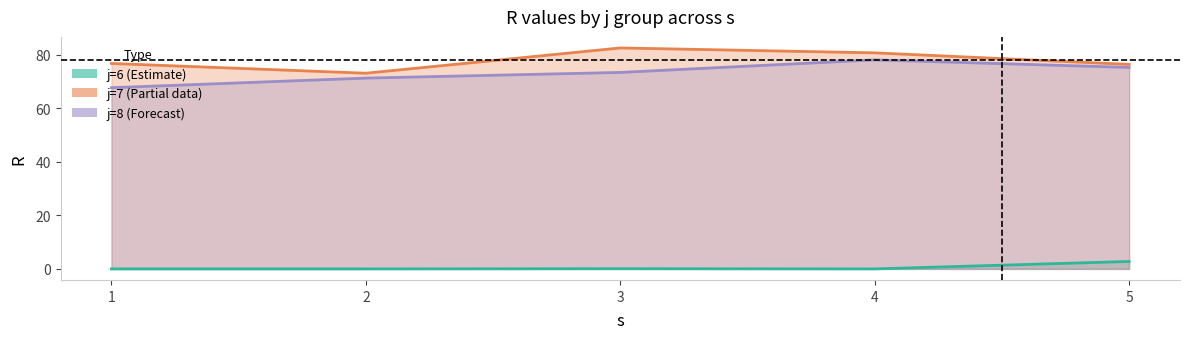

How many data points in j6 are above 0?

2